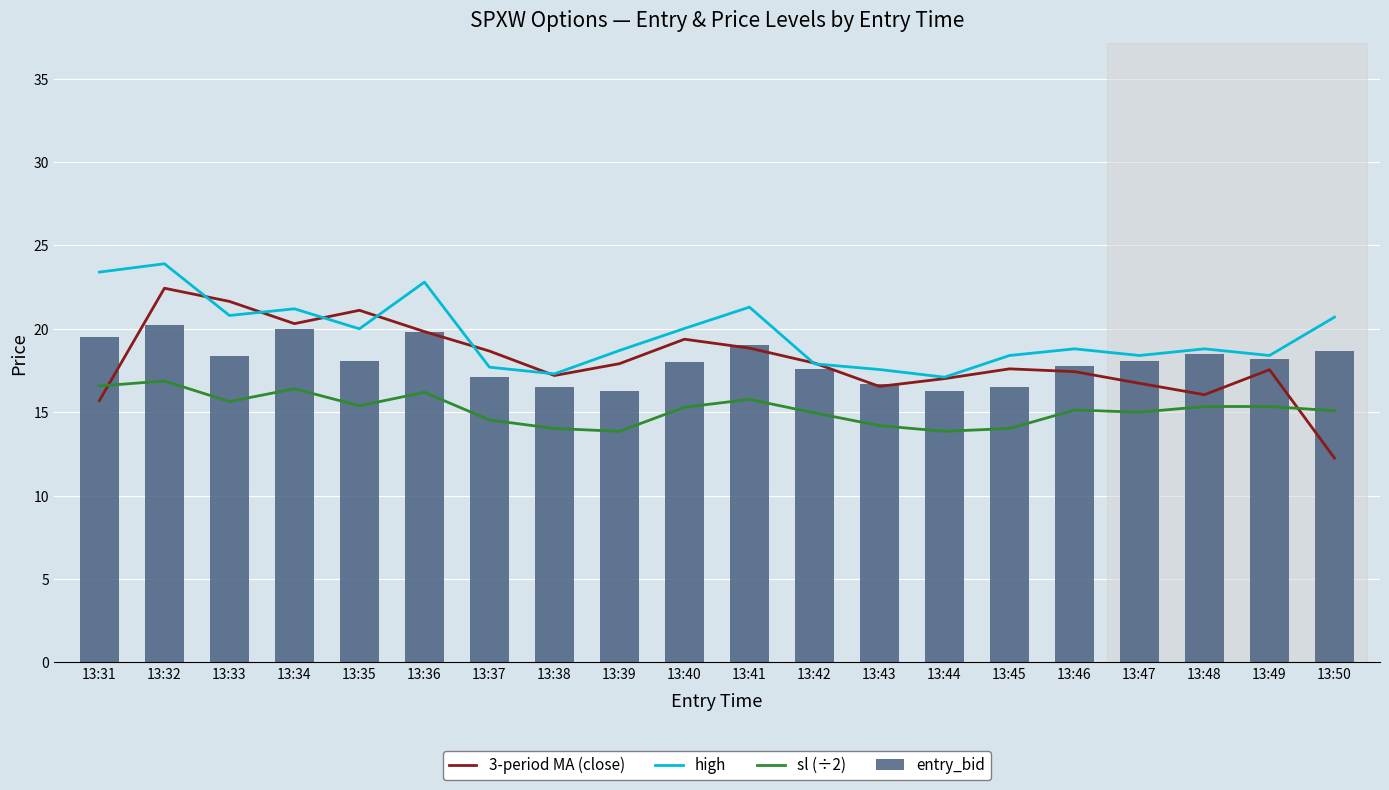

Where is entry_bid nearest to the value 18?

13:40